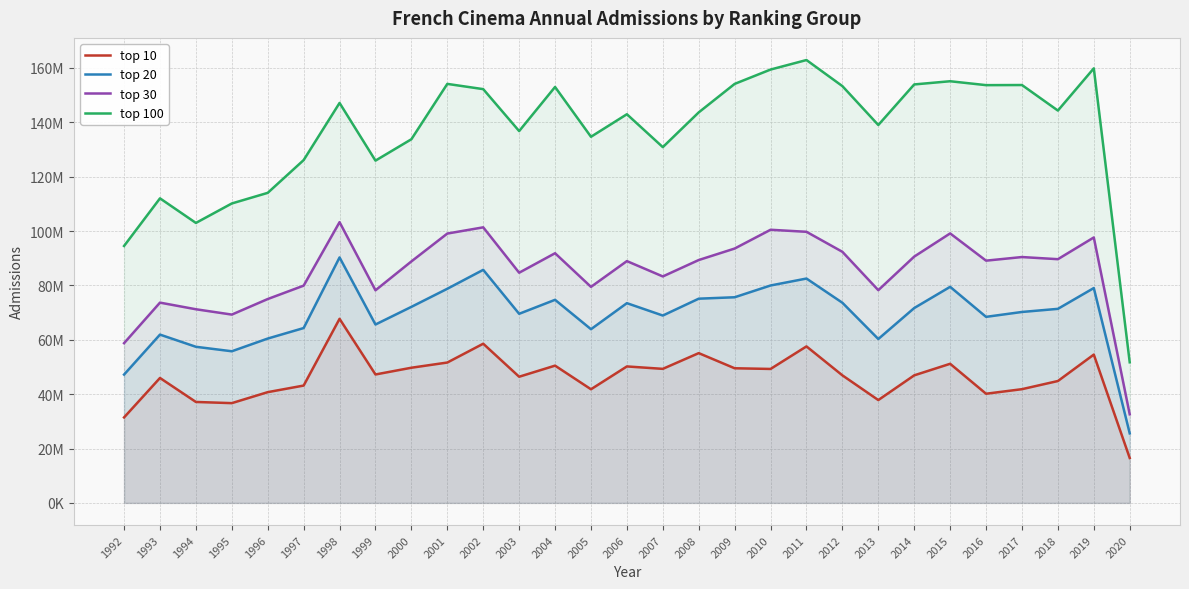

True or false: top 30 and top 10 intersect in this chart.

False